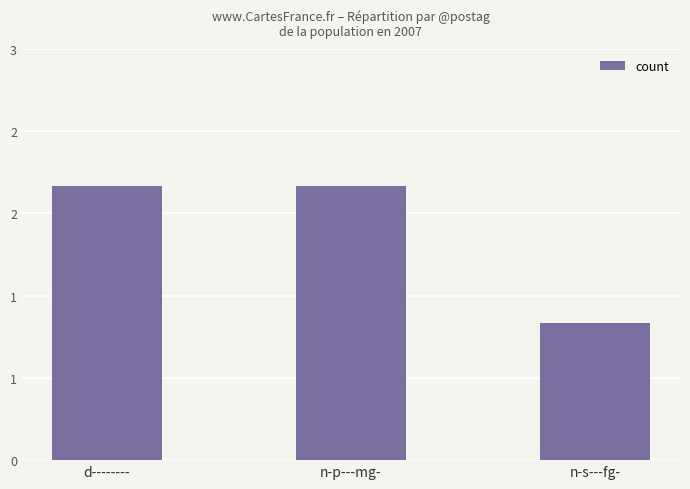

List the labels in order of value, smallest first.

n-s---fg-, d--------, n-p---mg-